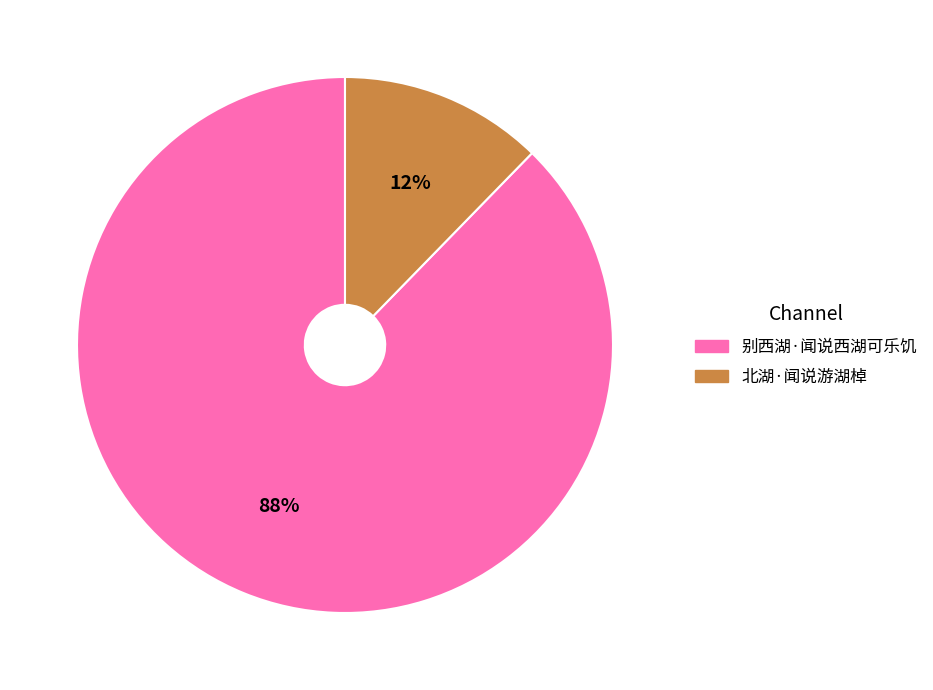

How many segments does this pie chart have?

2